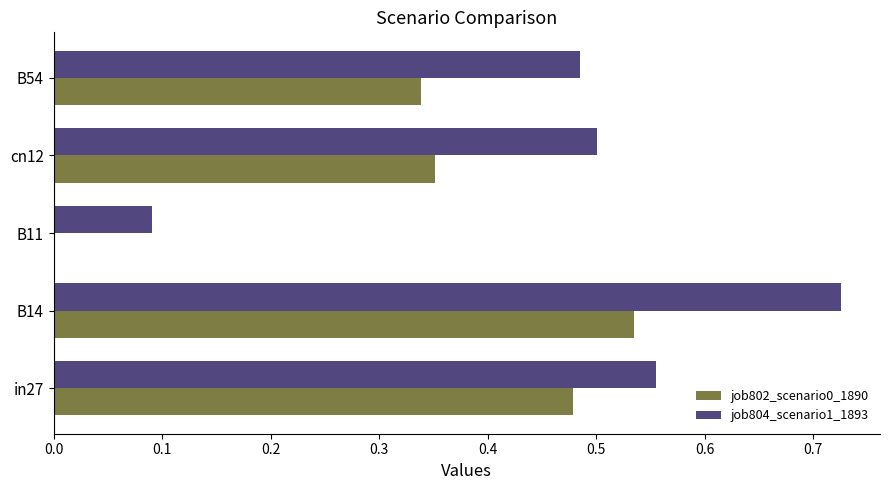

Which series has the largest total across all categories?

job804_scenario1_1893